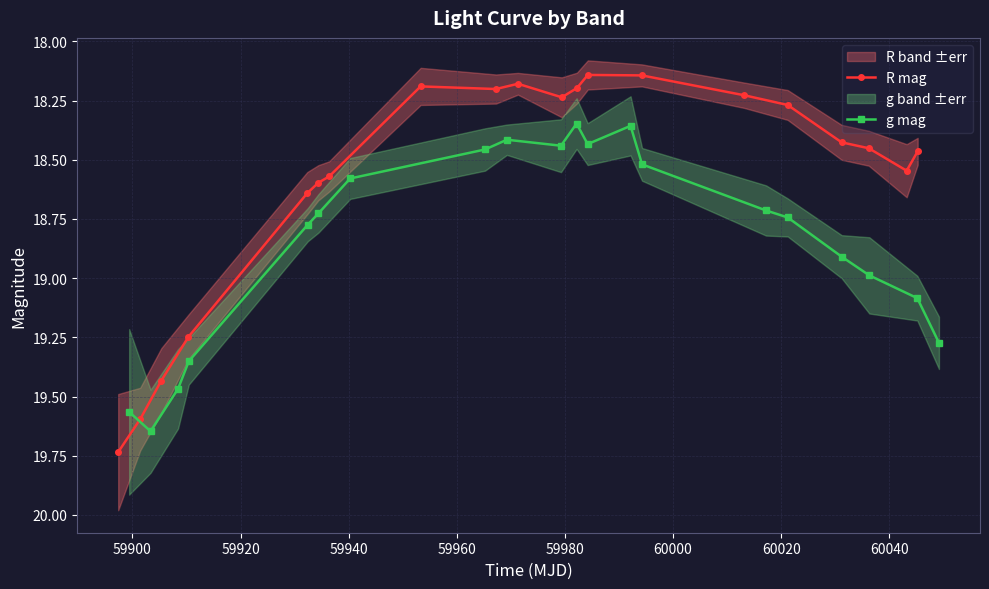

Is this an area chart (filled region under the line)?

No